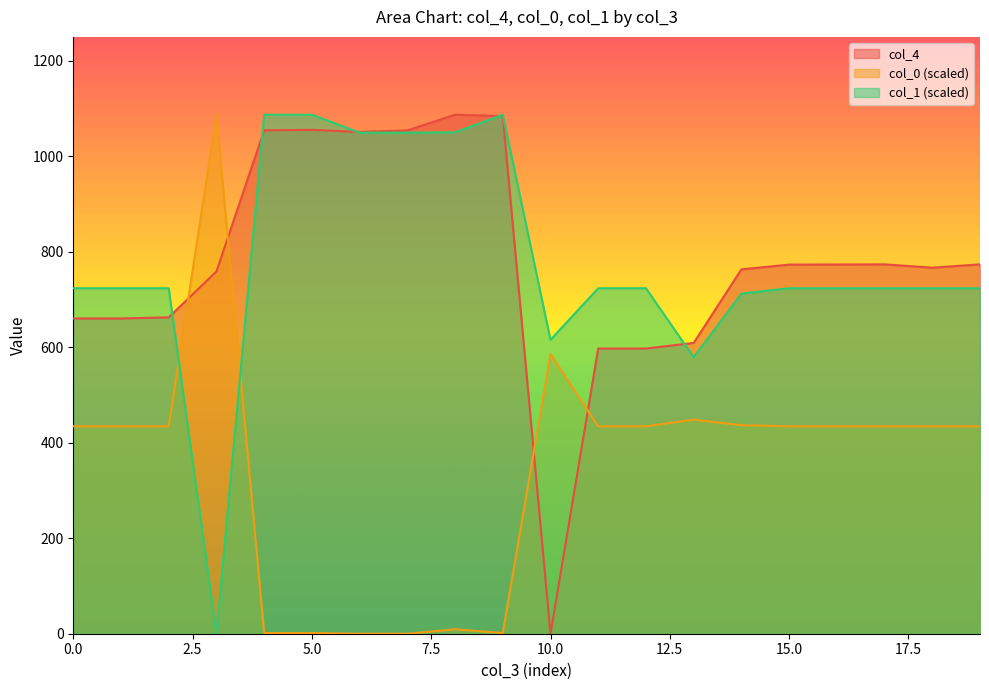

How many values in col_1_scaled are above zero?

19